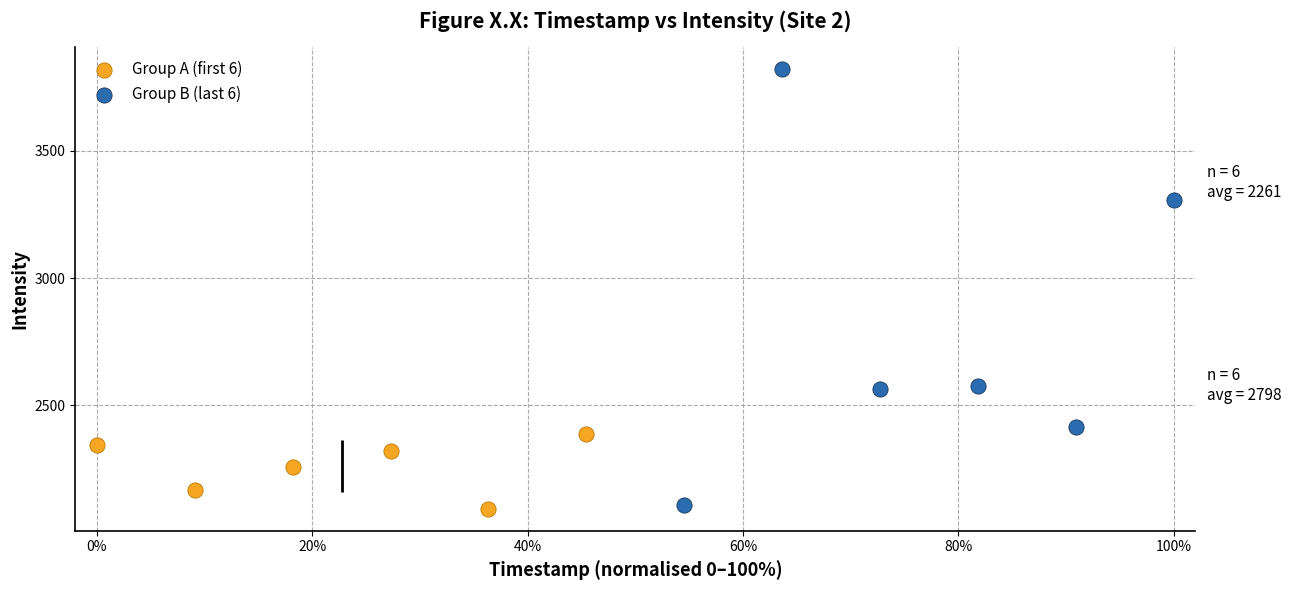

Which series contains the highest Y value?

Group B (last 6)